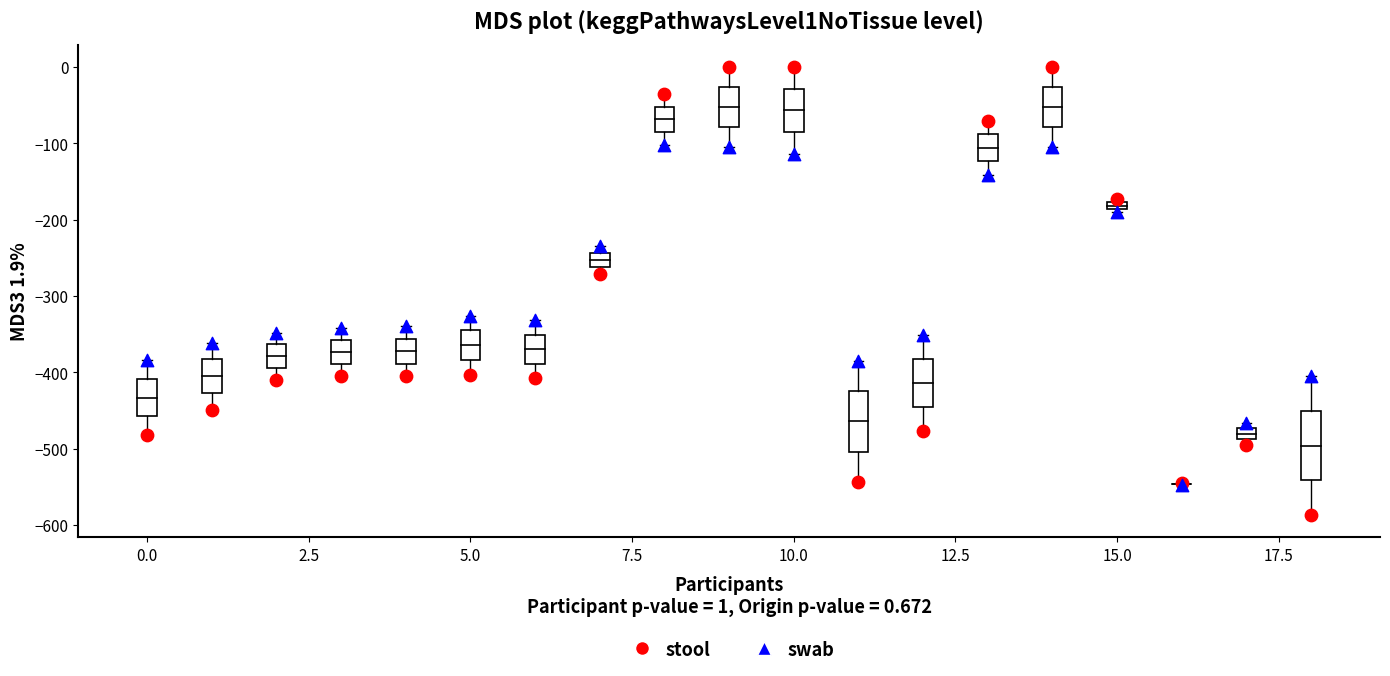

Across all series, what Y value is closest to -293?

-270.7